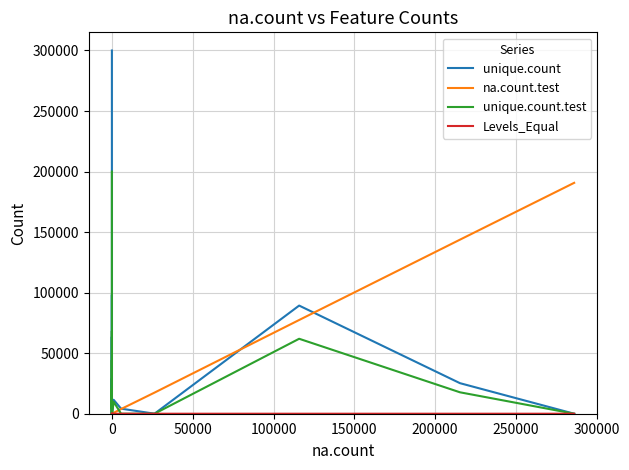

What is the value of the unique.count.test point at the 17th from the left?

23